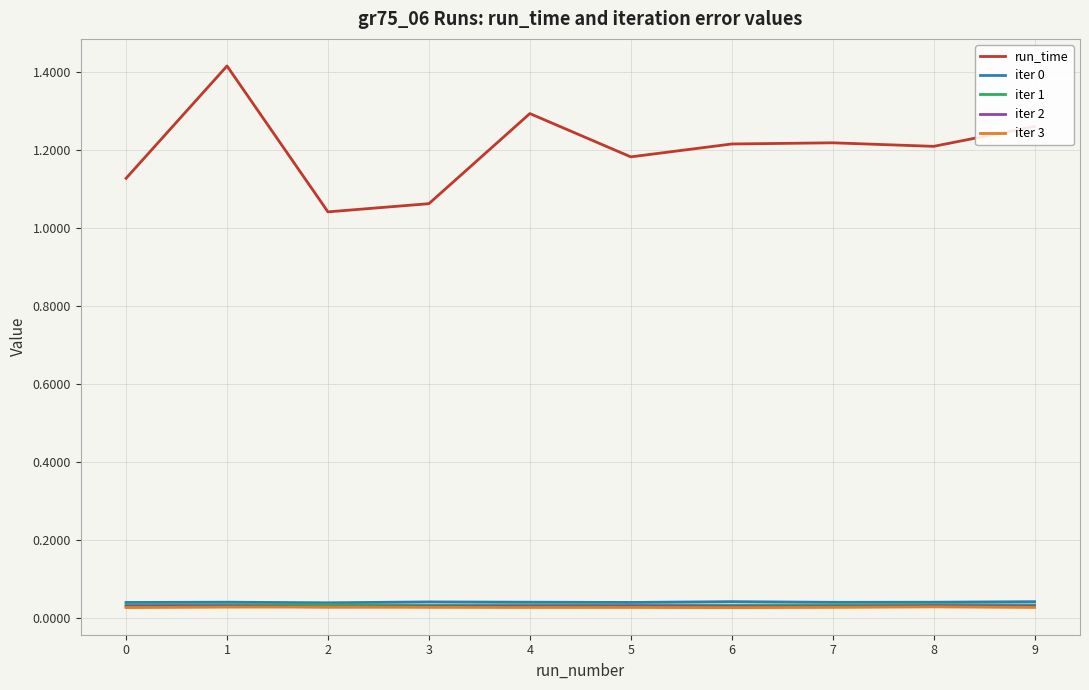

True or false: run_time and iter 3 intersect in this chart.

False